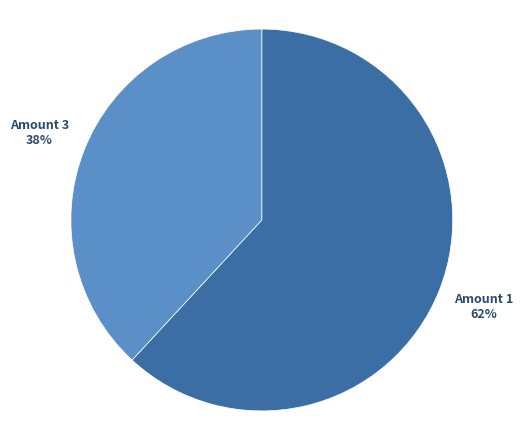

How many slices are in this pie chart?

2